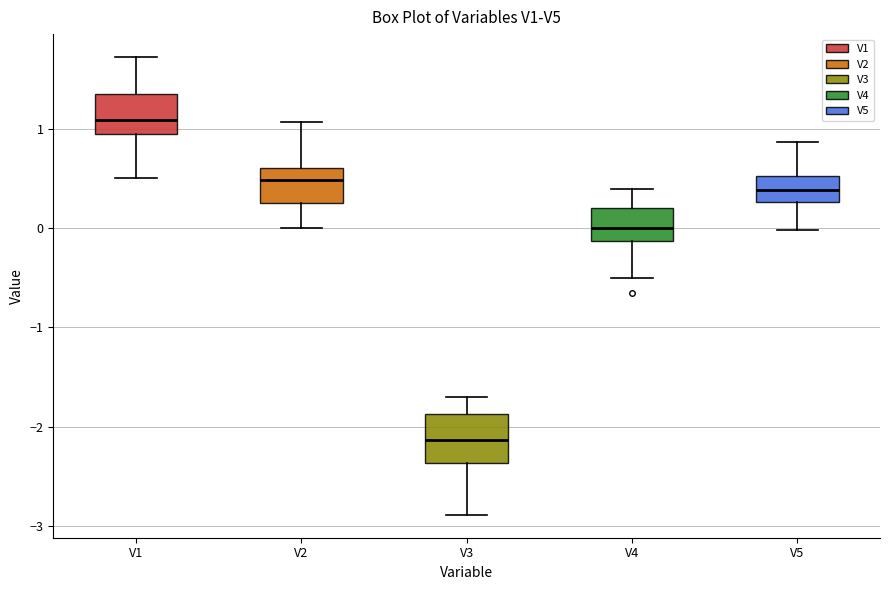

Reading left to right, transcribe this box plot: for each box, give where its median line is, the range the box spans, and where its two whiskers end, as read against the y-axis. The values are not printed on the chart, so give them approximately, as read against the axis.

V1: median 1.1, box 0.9 to 1.3, whiskers 0.5 to 1.7
V2: median 0.5, box 0.2 to 0.6, whiskers 0.0 to 1.1
V3: median -2.1, box -2.4 to -1.9, whiskers -2.9 to -1.7
V4: median 0.0, box -0.1 to 0.2, whiskers -0.5 to 0.4
V5: median 0.4, box 0.3 to 0.5, whiskers 0.0 to 0.9